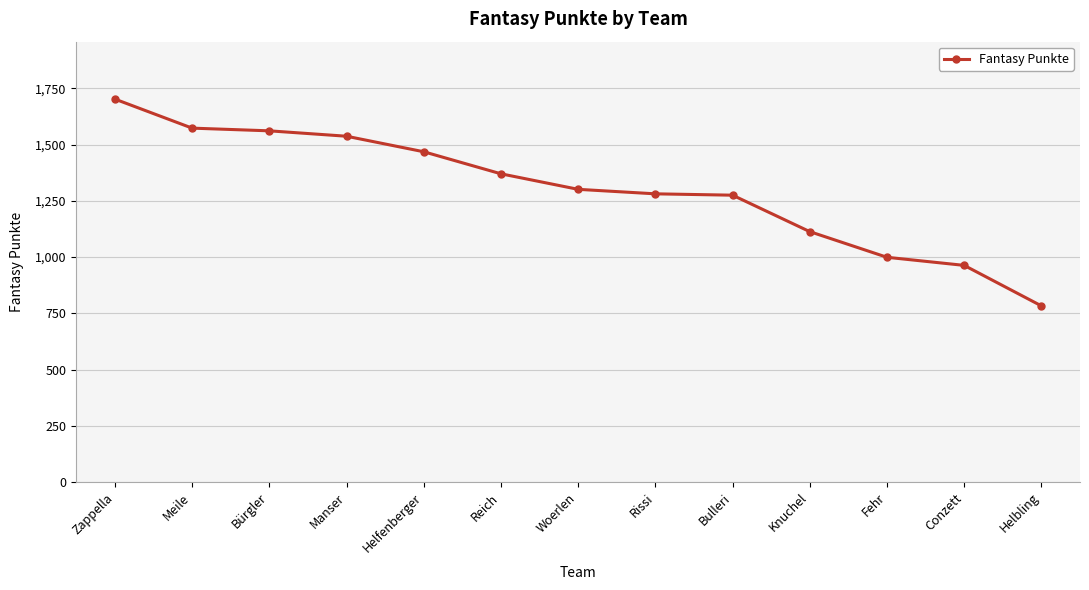

Which label corresponds to the largest value in the chart?

Zappella